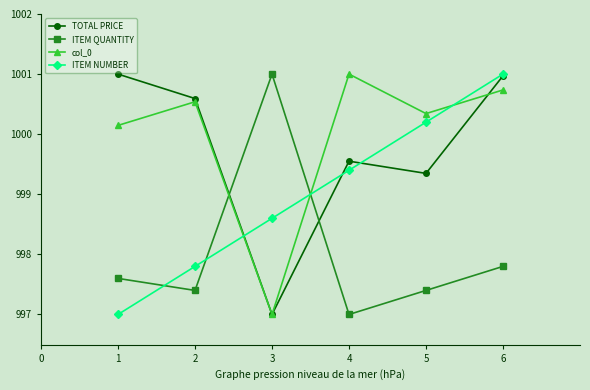

At which label does ITEM NUMBER first exceed 999?

4